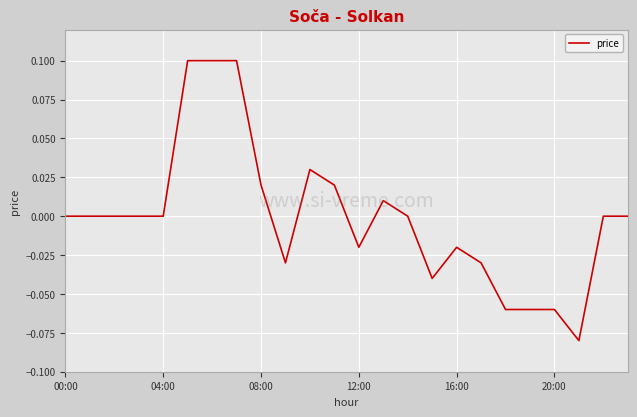

Does the chart have visible grid lines?

Yes